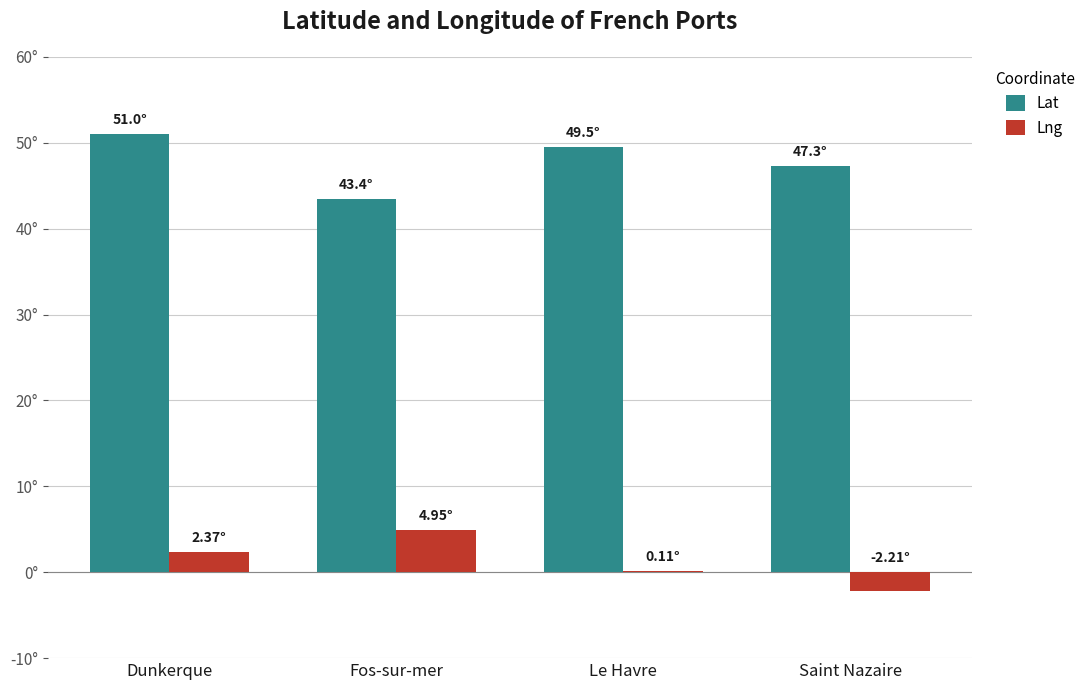

Are the bars horizontal?

No